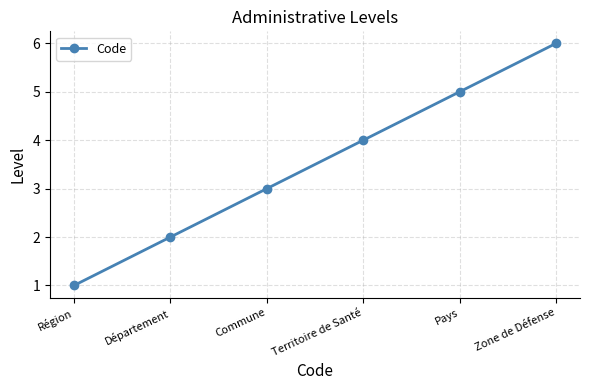

Which has a higher value, Département or Région?

Département